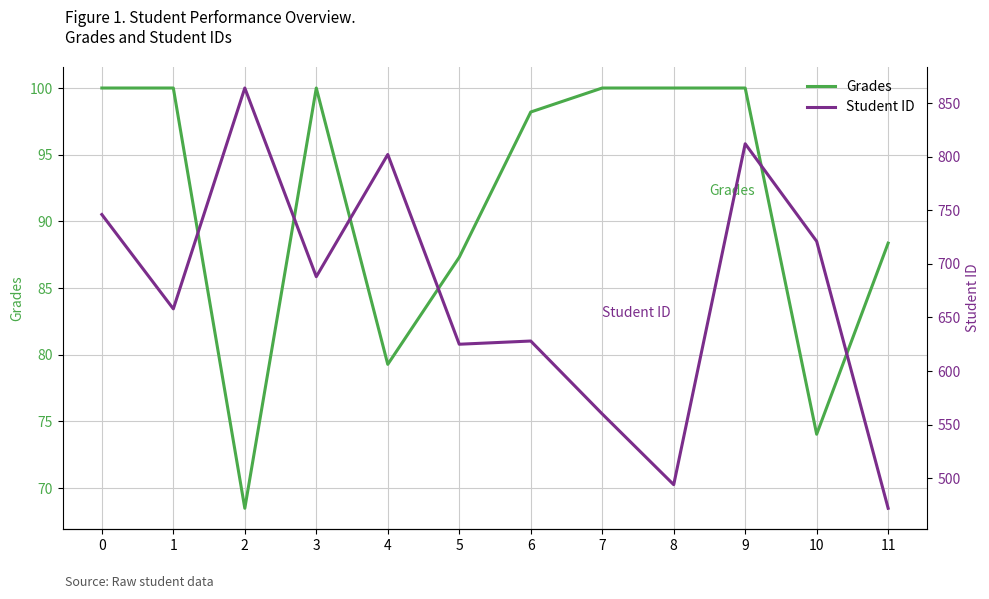

Between 1 and 4, which series saw the biggest shift?

Student ID